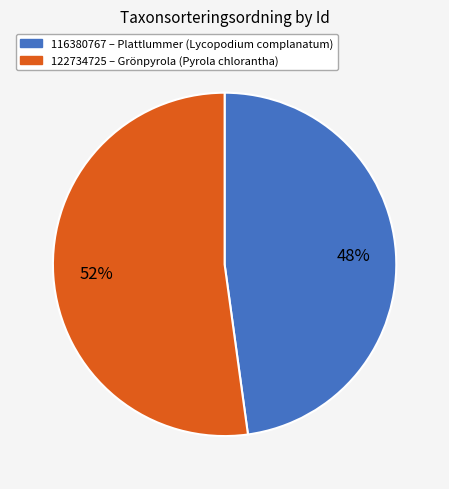

Which category has the biggest portion of the pie?

122734725